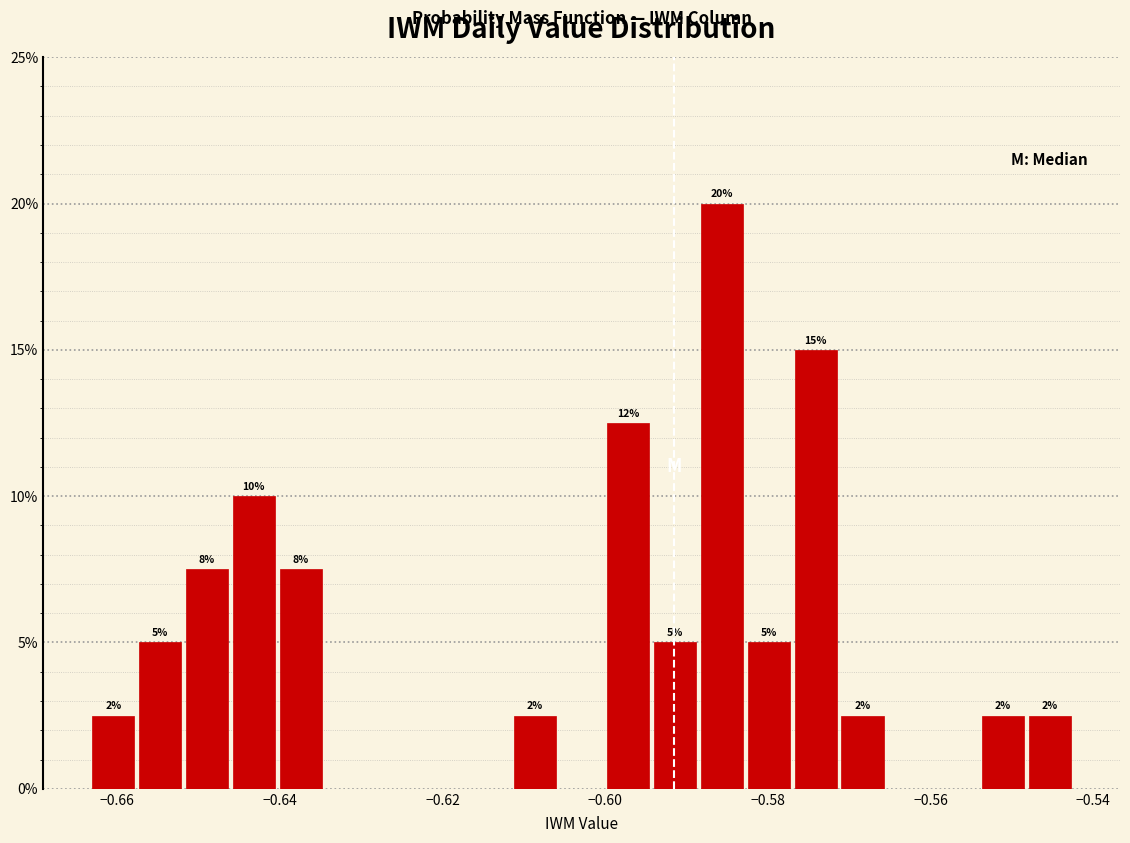

Around what value on the x-axis is the tallest bar? Give the approximate position of its centre, as read against the axis.

-0.586